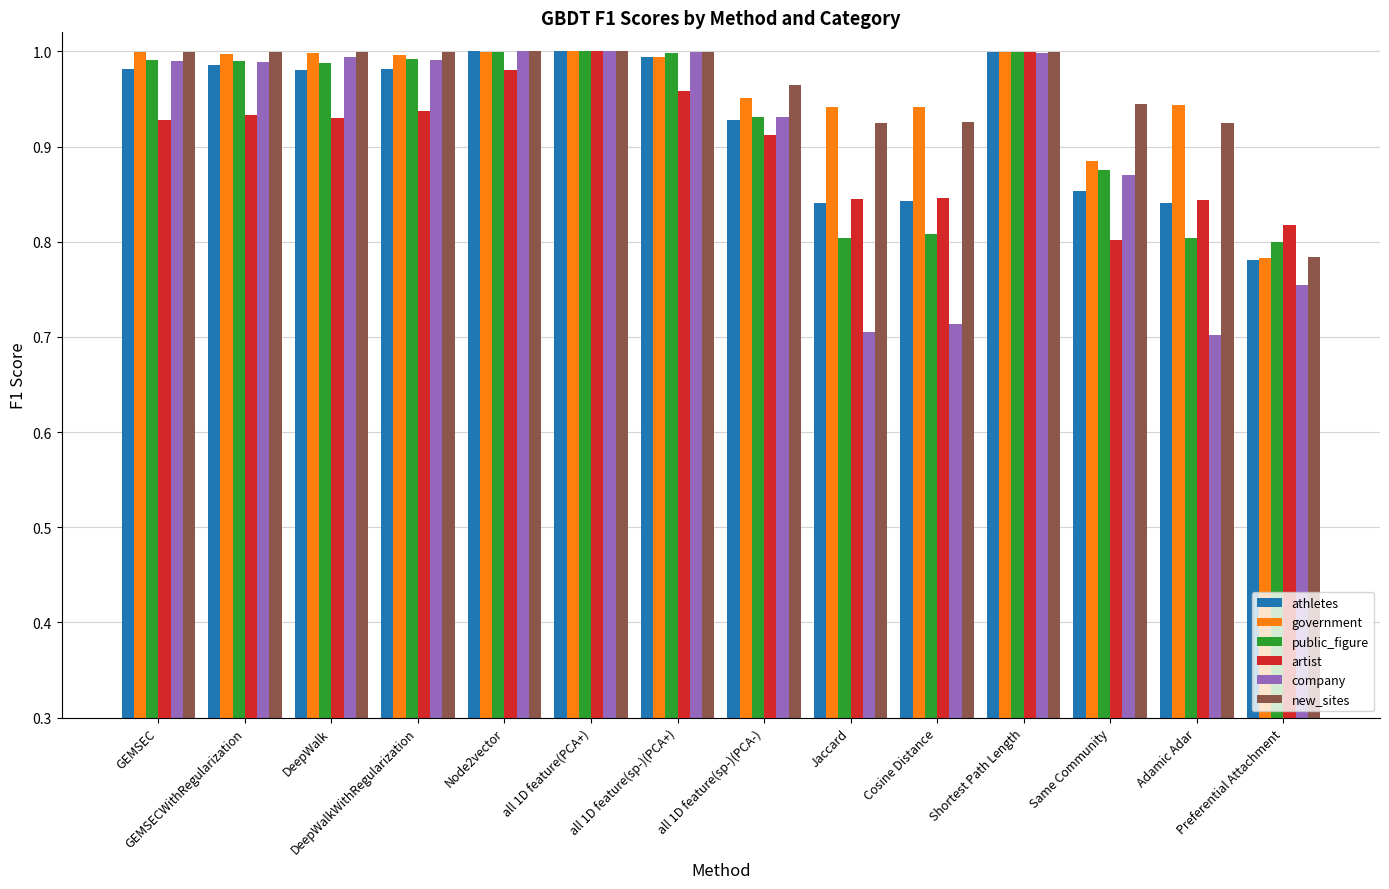

Which series has the widest spread of values?

company